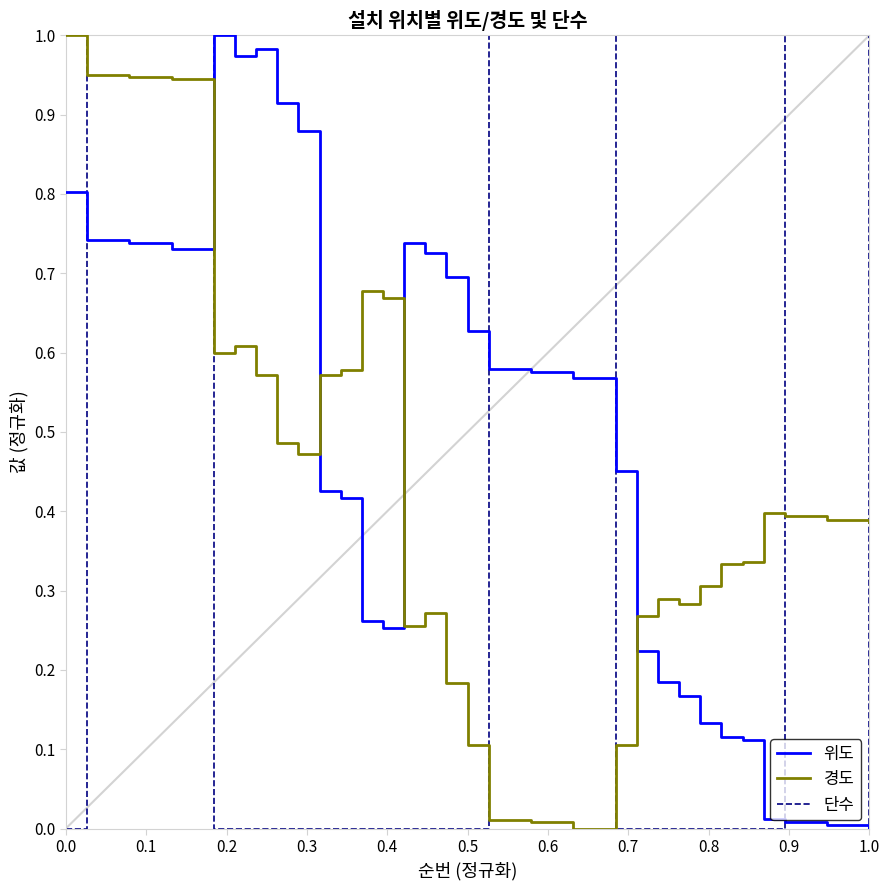

Which series has the largest total across all categories?

위도